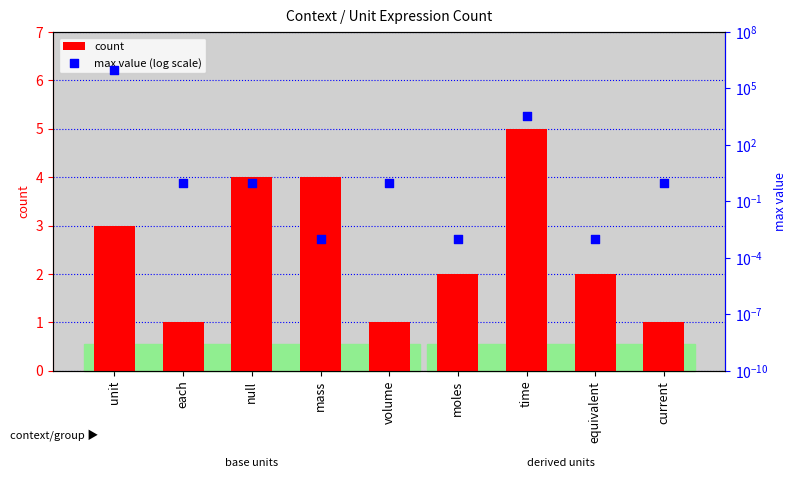

What is the total value across all series at unit?

1000003.0